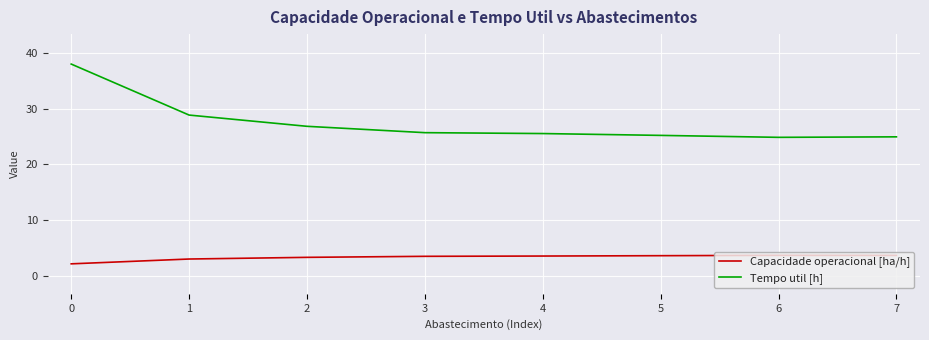

True or false: Tempo util [h] and Capacidade operacional [ha/h] cross at least once.

False